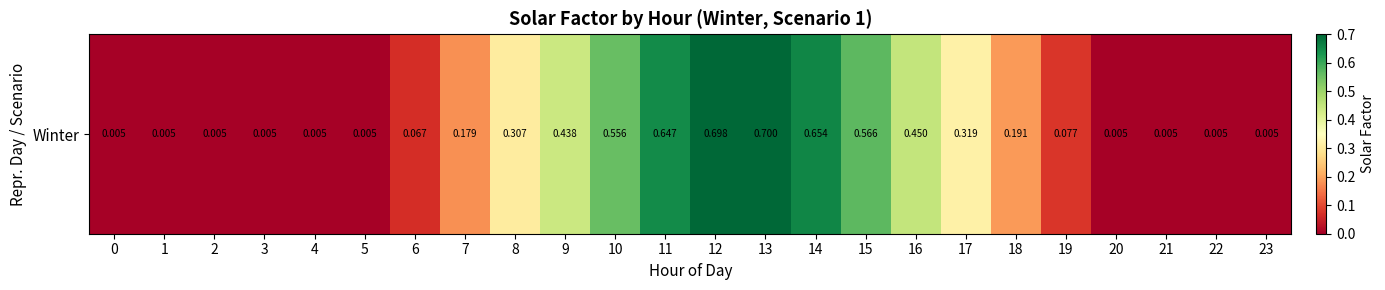

What is the difference between the maximum and minimum values?

0.7